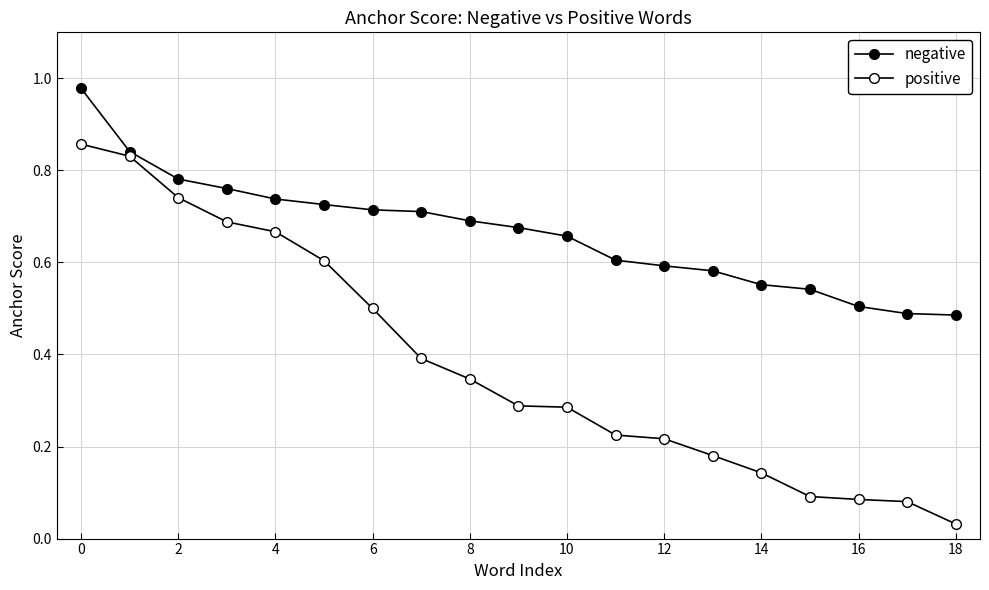

How many series are shown in this chart?

2